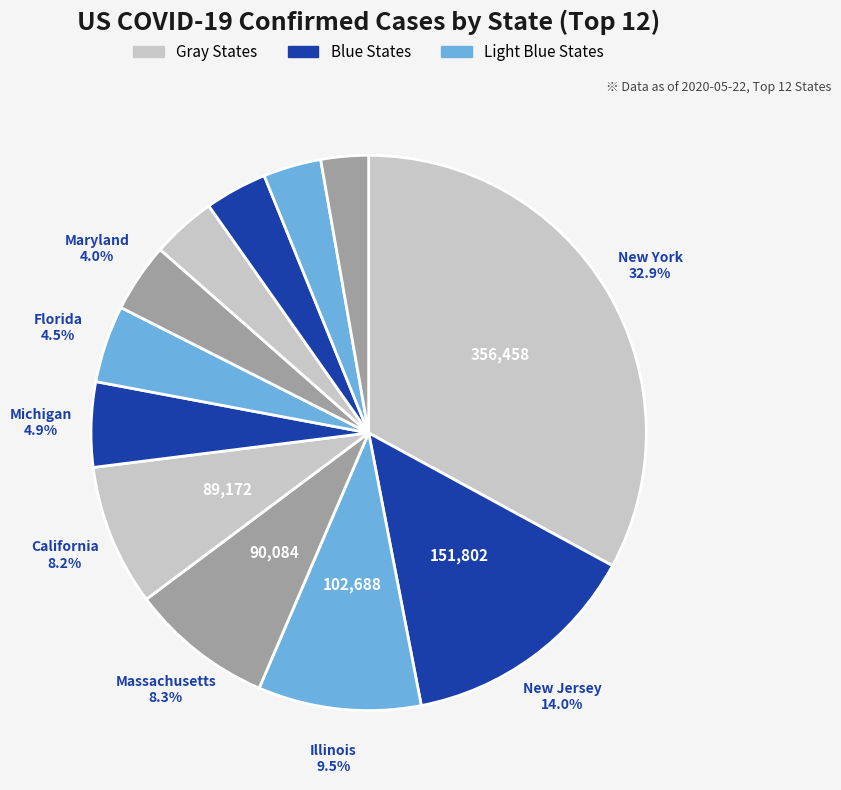

How many segments does this pie chart have?

12